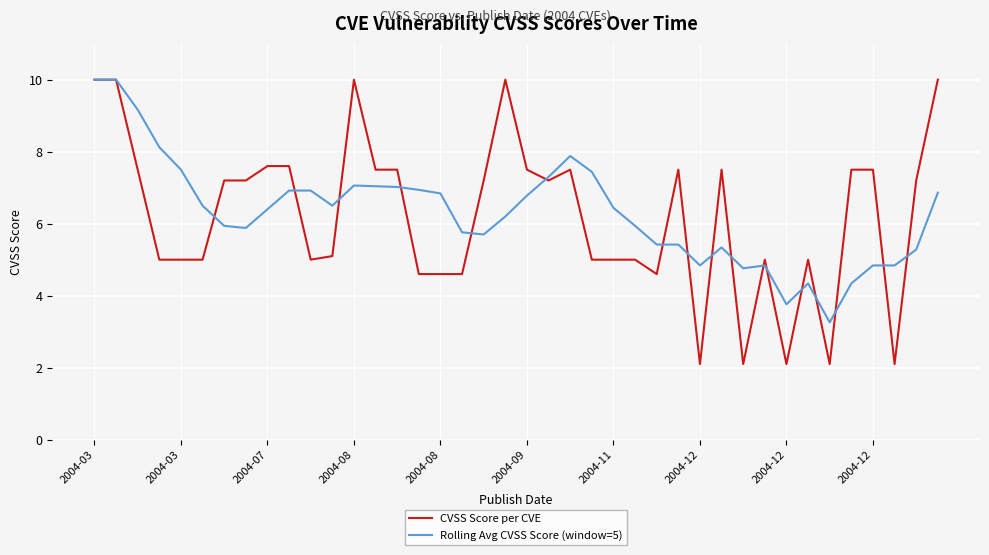

What is the highest value of the Rolling Avg CVSS Score (window=5) series?

10.0